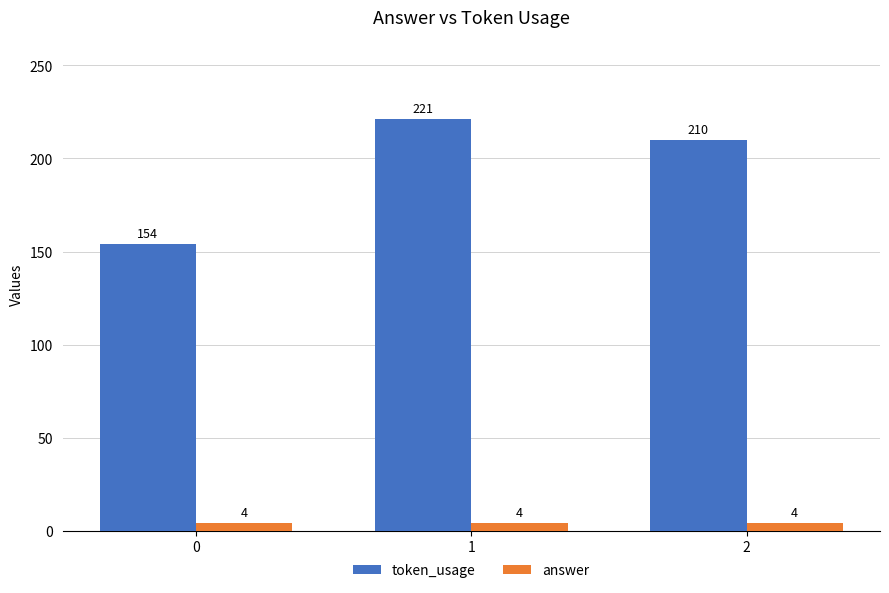

The value of token_usage at 0 is 218. True or false?

False